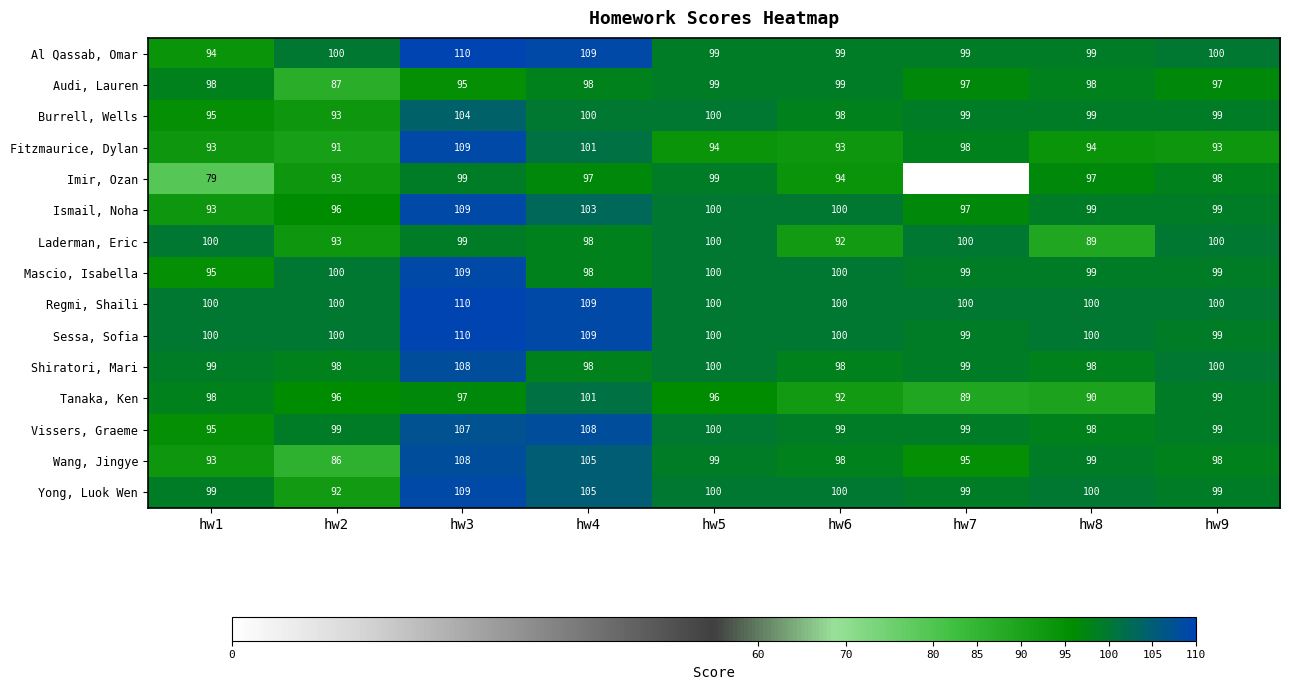

What is the total value across all series at hw6?

1462